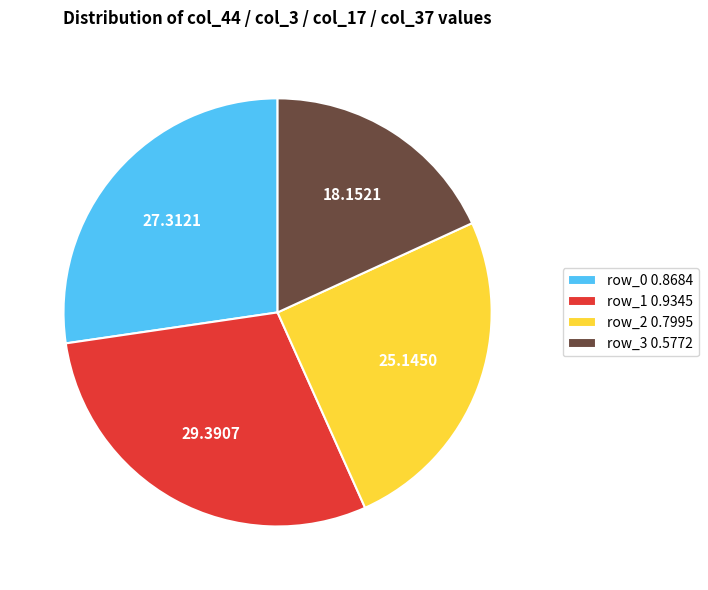

Is the sum of row_2 0.7995 and row_1 0.9345 greater than half?

Yes